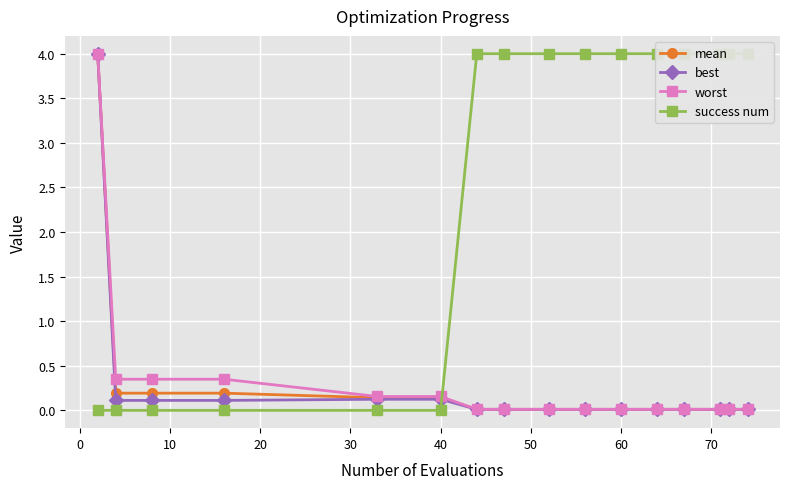

The value of best at 60 is 0.0. True or false?

False